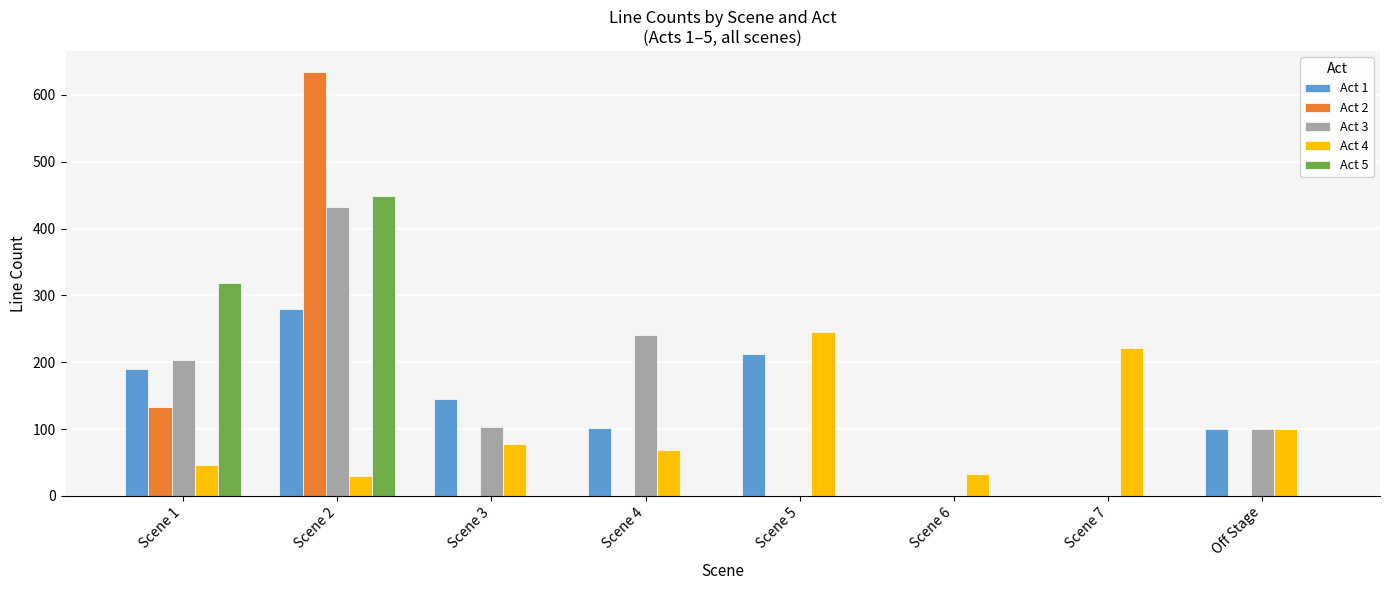

What is the total value across all series at Scene 7?

221